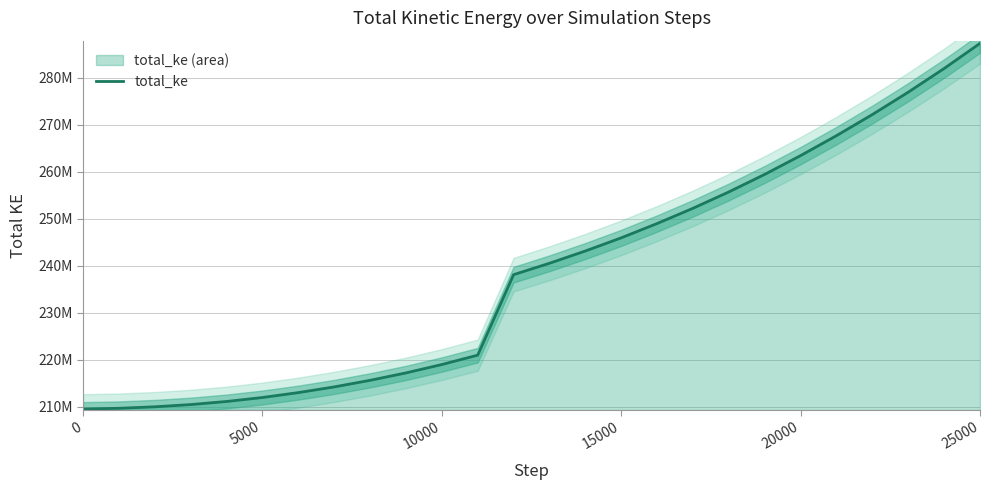

Reading left to right, transcribe all the data shown in this chart.

209485160.4	209632659.7	209953528.1	210425058.3	211084474.4	211931358.3	212974042.4	214187346.8	215589852.9	217168492.7	218955359.5	220947270.1	238094260.9	240519392.1	243133355.0	245936508.1	248982780.9	252230588.5	255713890.9	259452810.1	263452180.7	267699445.5	272196141.3	276958588.1	282002509.8	287352835.0